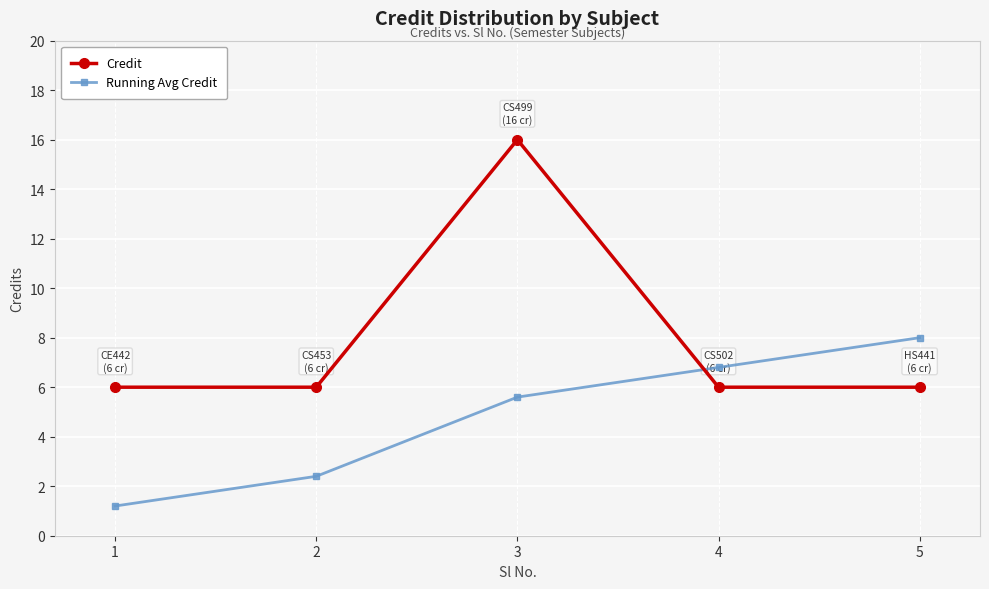

Is it true that Credit equals 1.6 at 4?

False